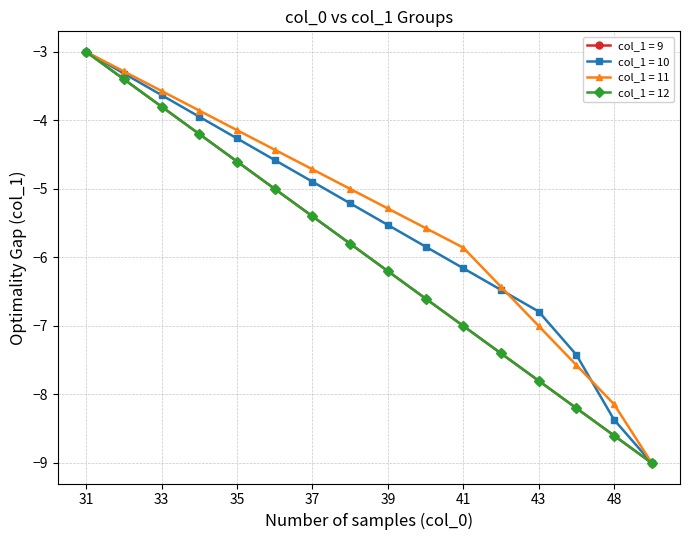

True or false: col_1 = 10 has more than 2 interior local peaks.

False